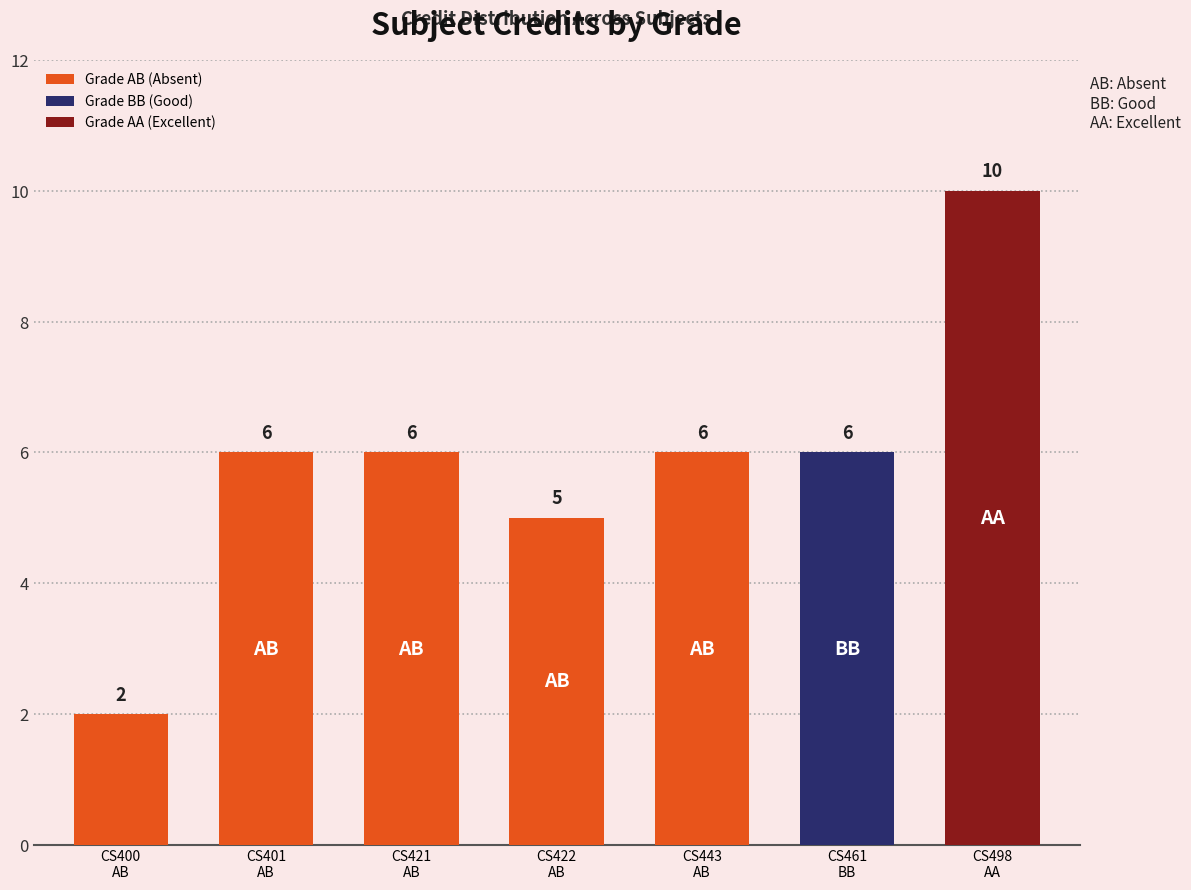

What is the approximate value at CS400
AB?

2